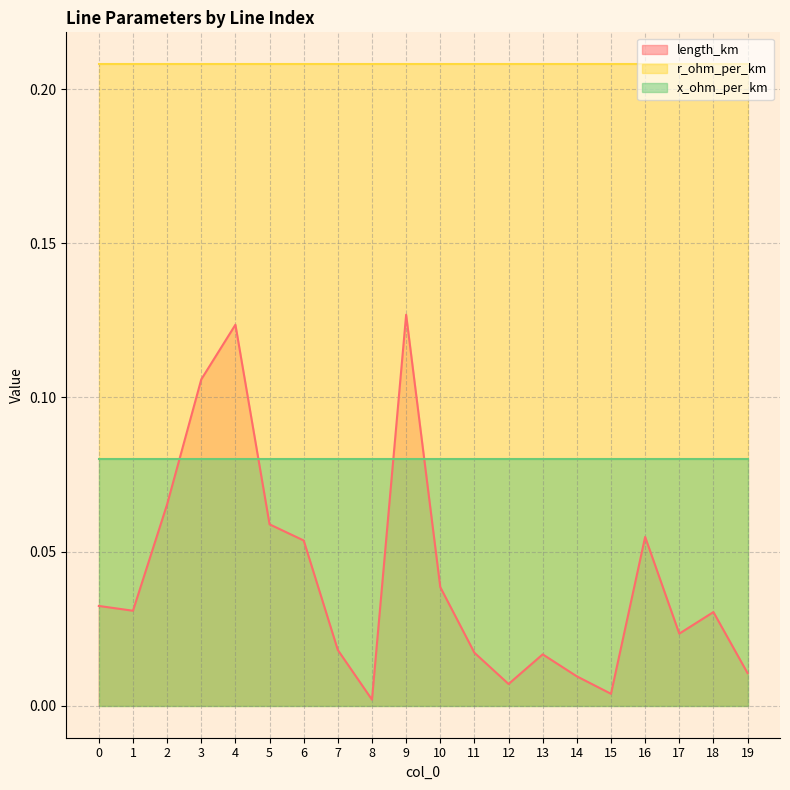

Which series has the largest total across all categories?

r_ohm_per_km